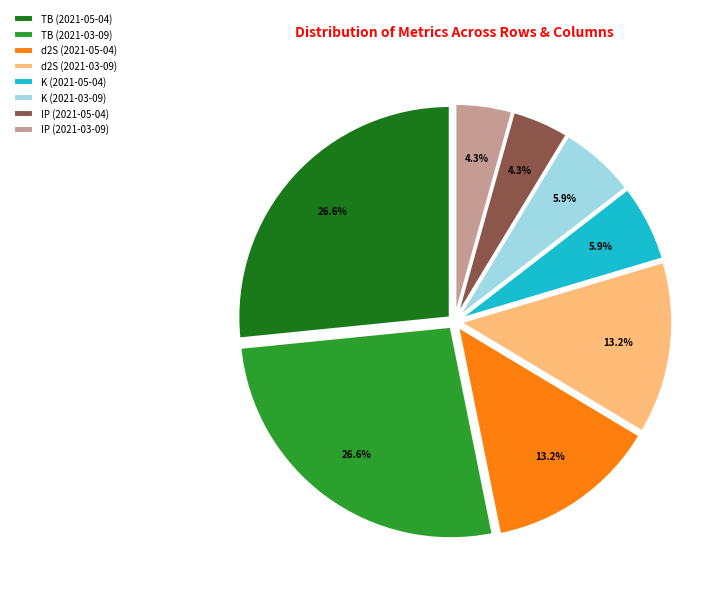

To the nearest percent, what percentage of the pie is TB (2021-03-09)?

27%